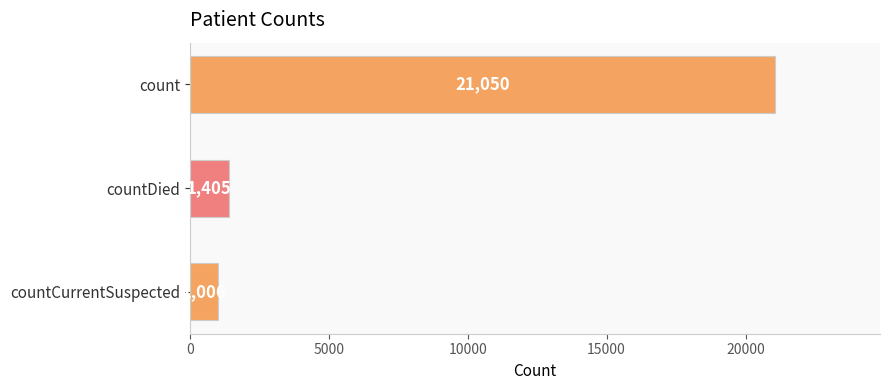

How many bars are there in total?

3